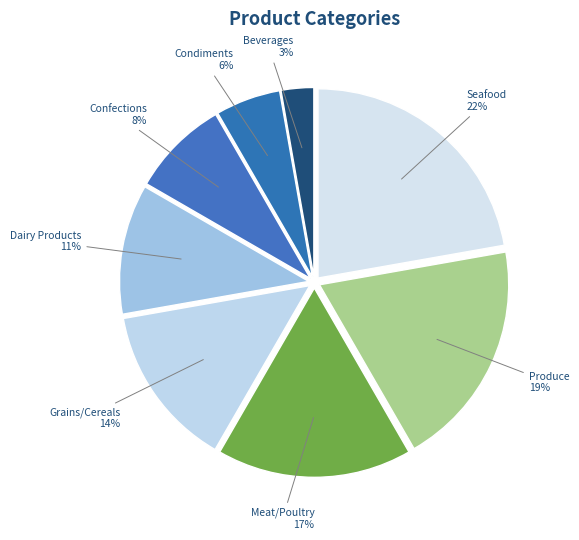

Is it true that Dairy Products is 21% of the pie?

False